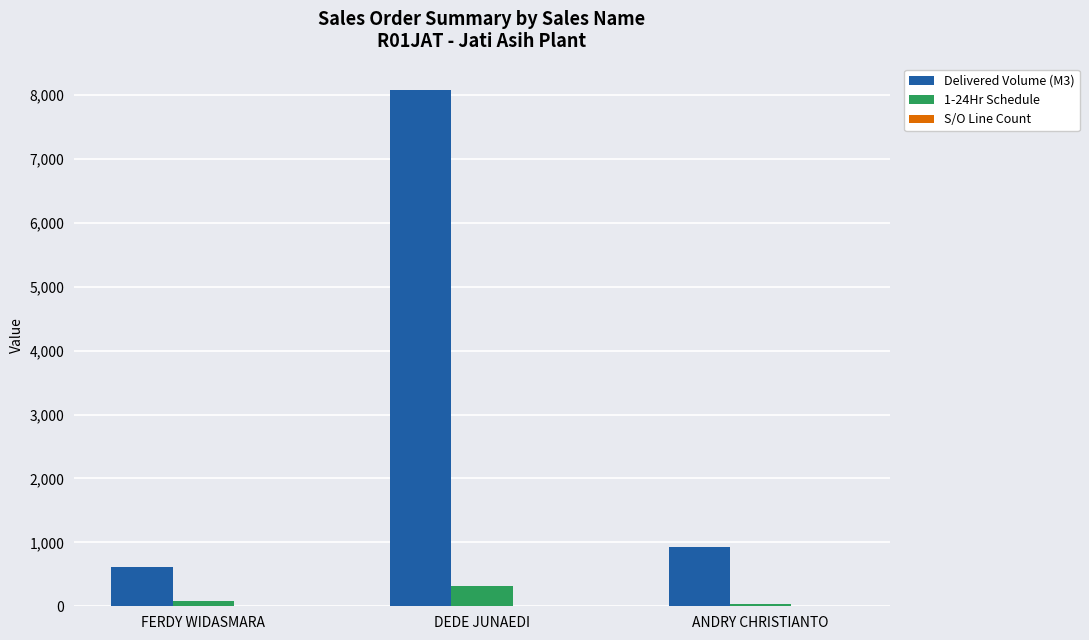

Which series has the largest total across all categories?

Delivered Volume (M3)